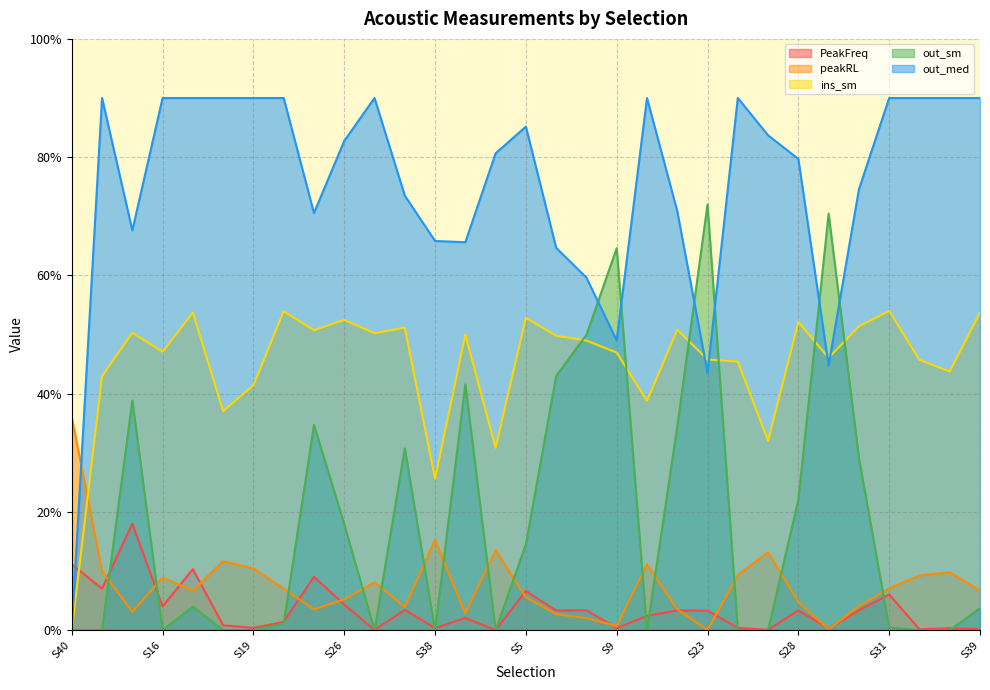

Does the chart display data point markers on the line(s)?

No